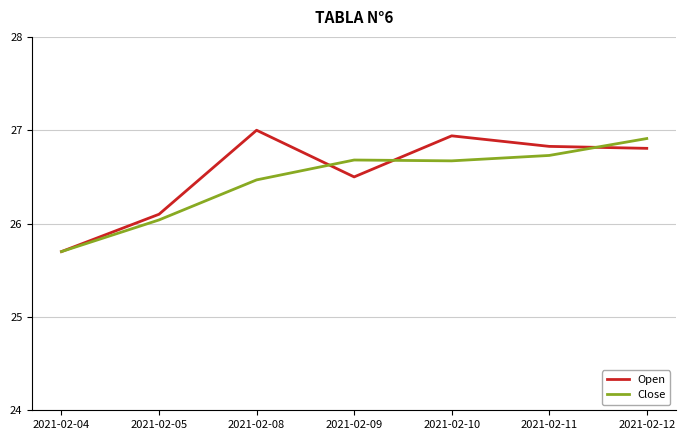

At how many categories does at least one series exceed 26?

6